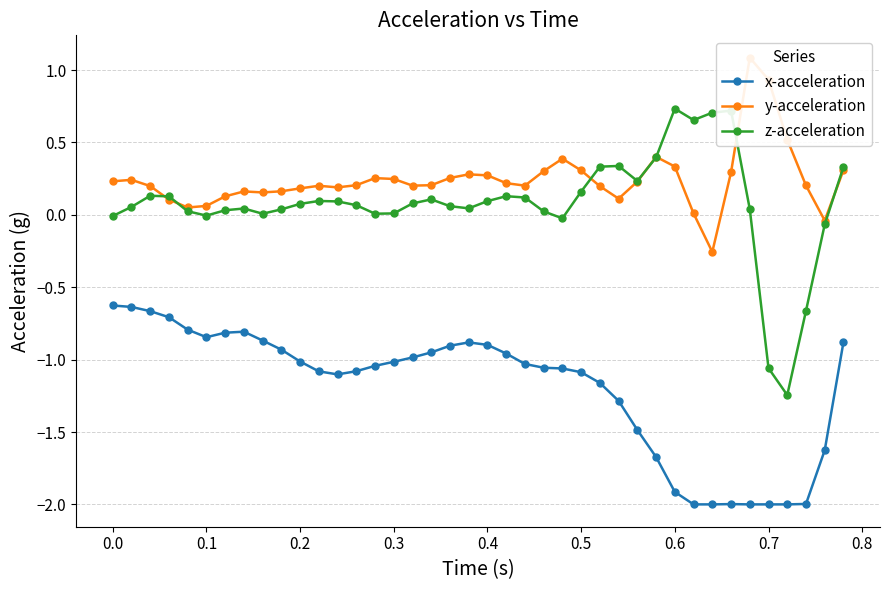

How many positive values does the y-acceleration series have?

38